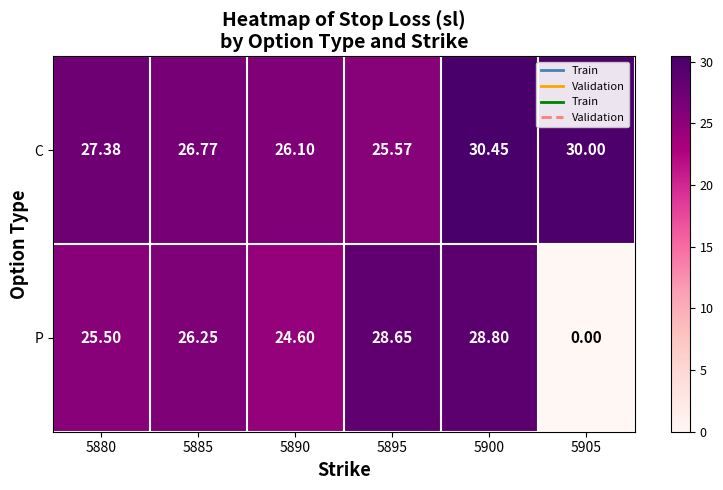

List the series in order of their overall mean, highest first.

C, P